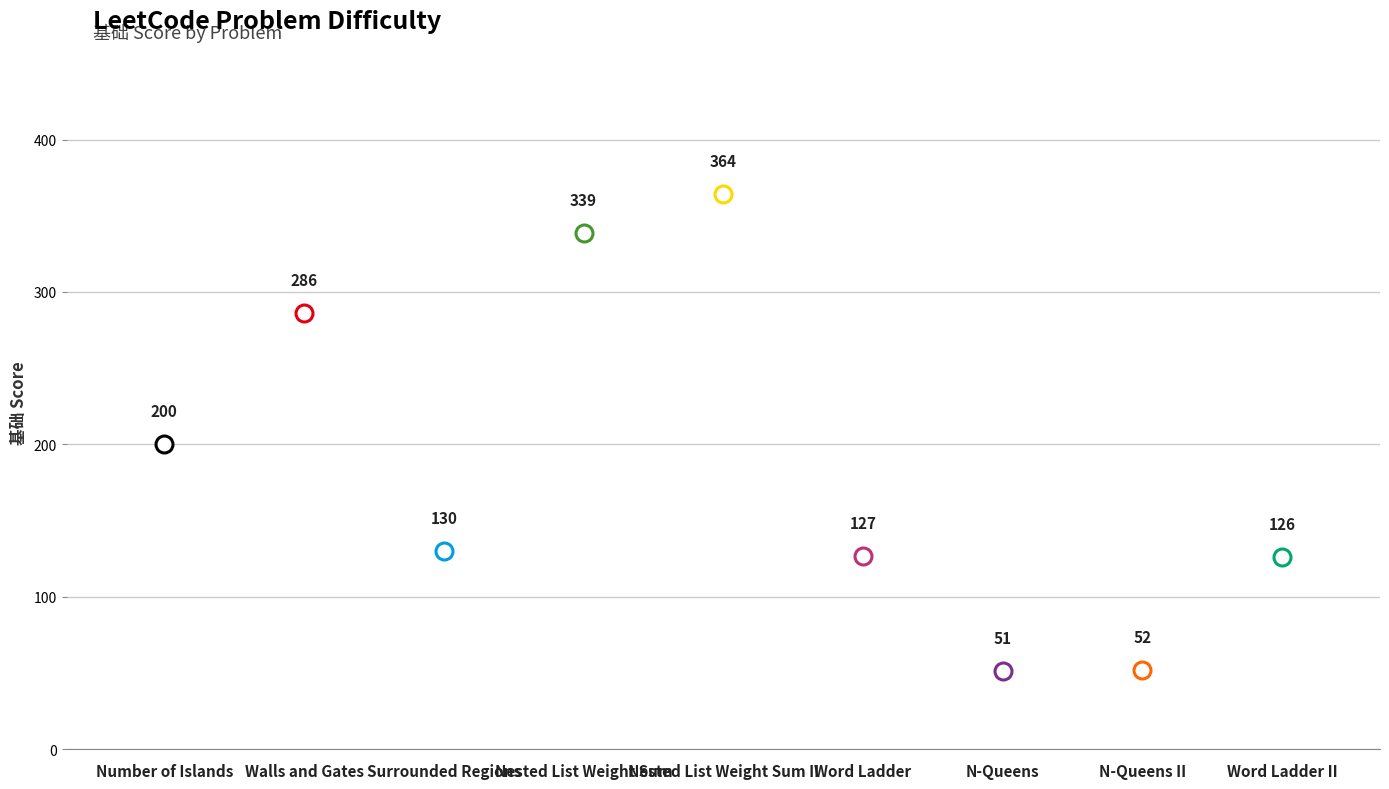

Which has a higher value, Number of Islands or Word Ladder?

Number of Islands